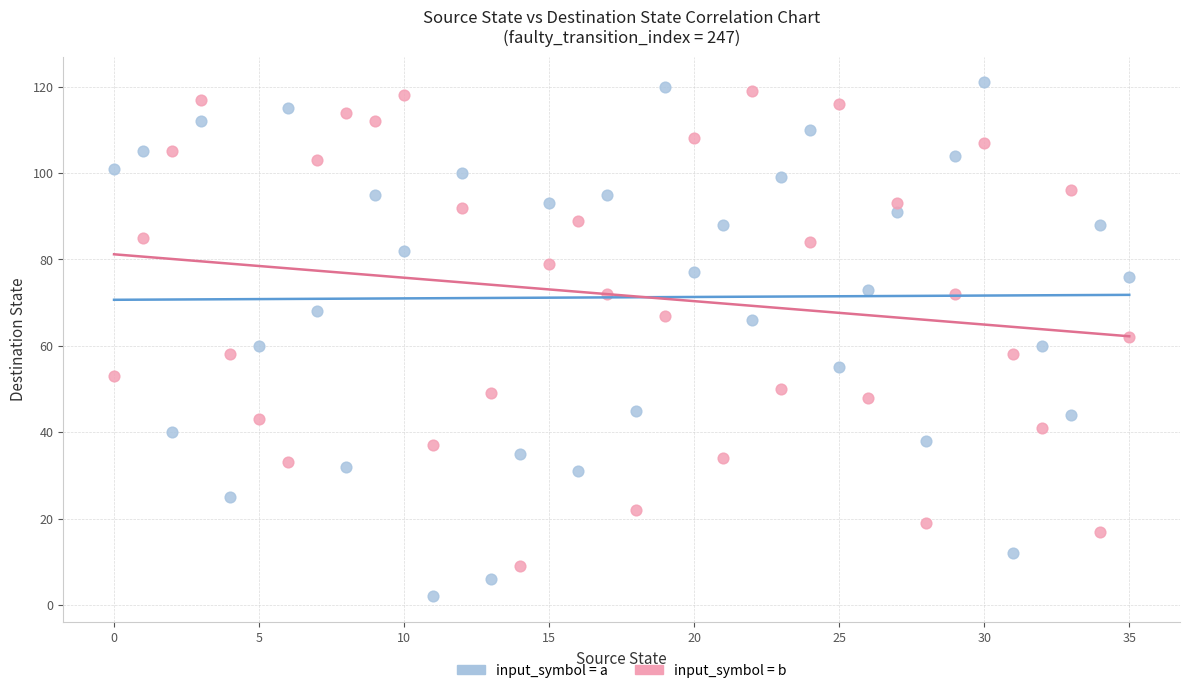

Which series has the widest spread of Y values?

input_symbol = a